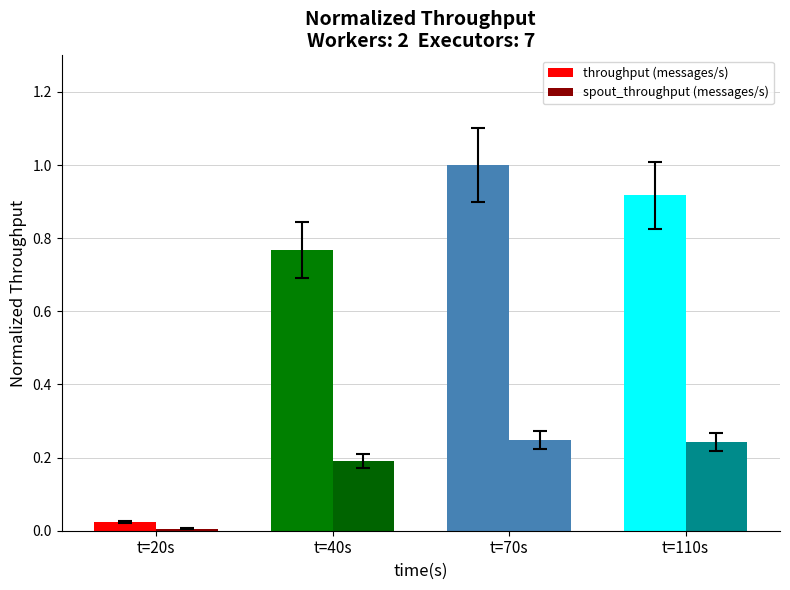

How many bars are there in total?

8